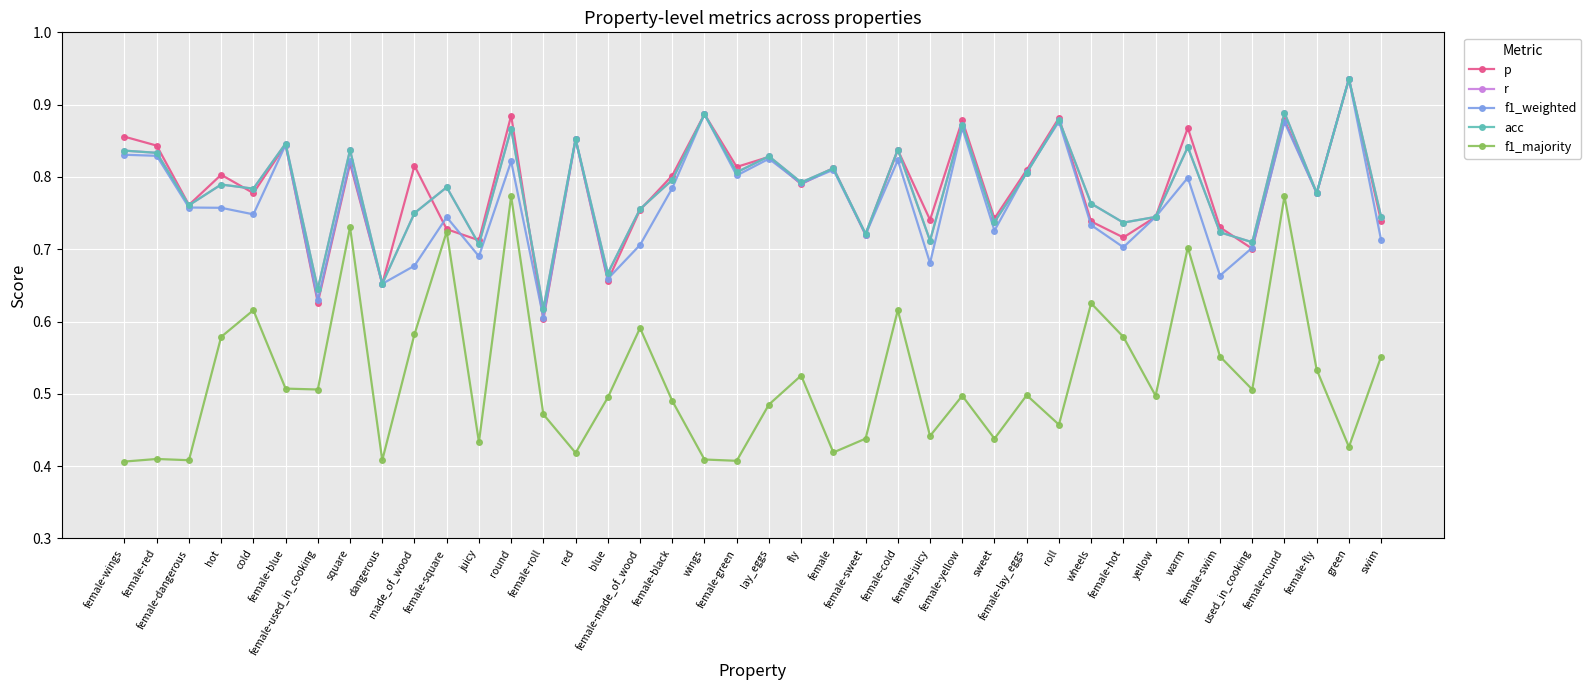

What is the sum of all f1_weighted values?

30.7